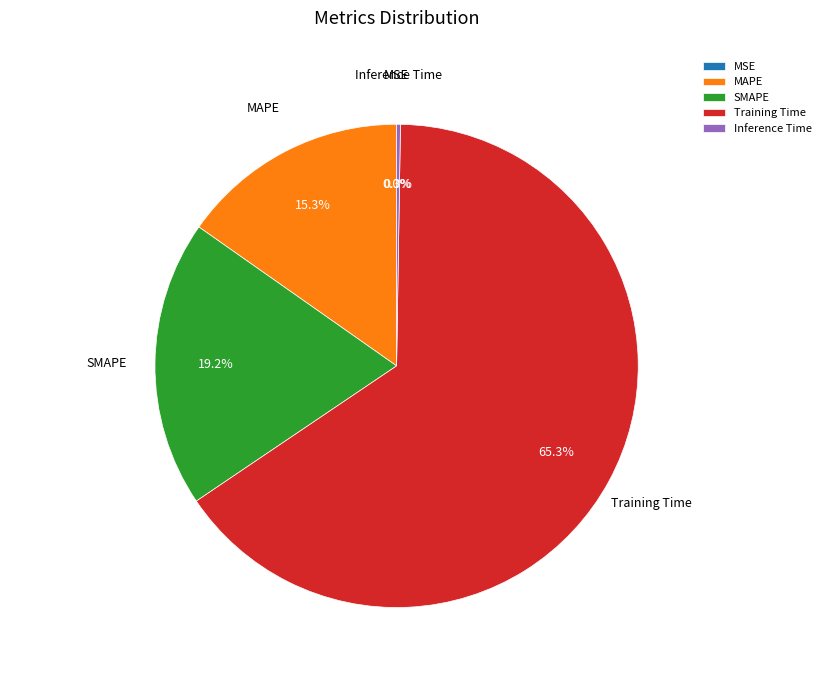

Which has a higher value, MAPE or Training Time?

Training Time